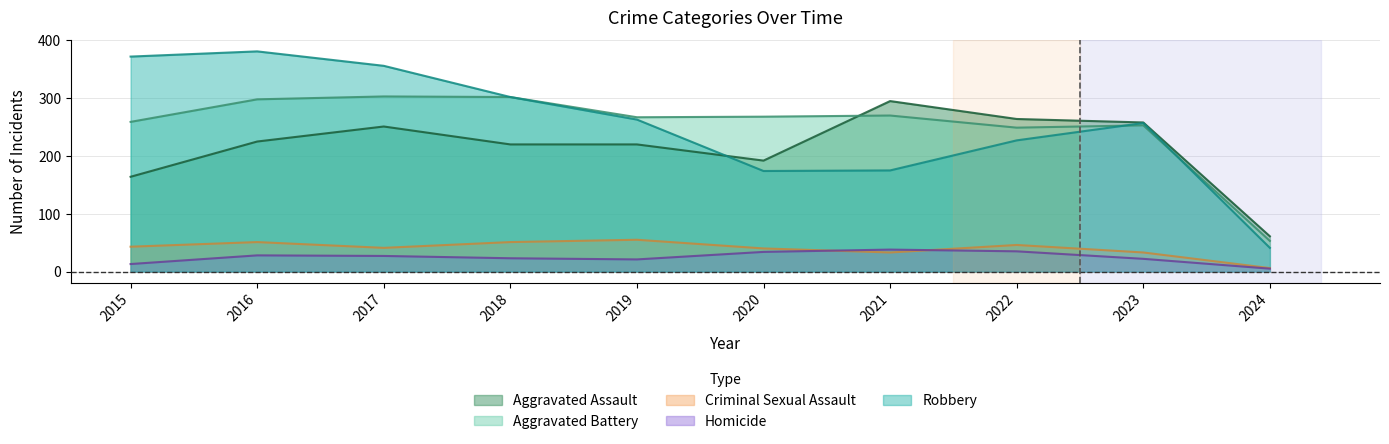

Rank the series by their maximum value, from lowest to highest.

Homicide, Criminal Sexual Assault, Aggravated Assault, Aggravated Battery, Robbery